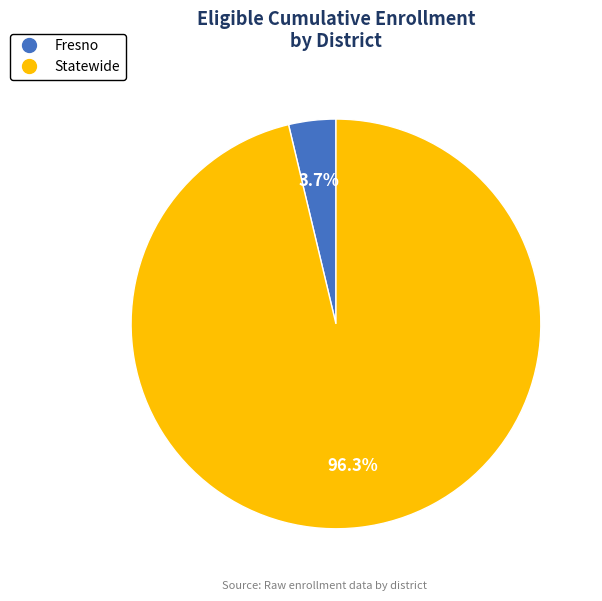

True or false: Fresno accounts for 4% of the total.

True